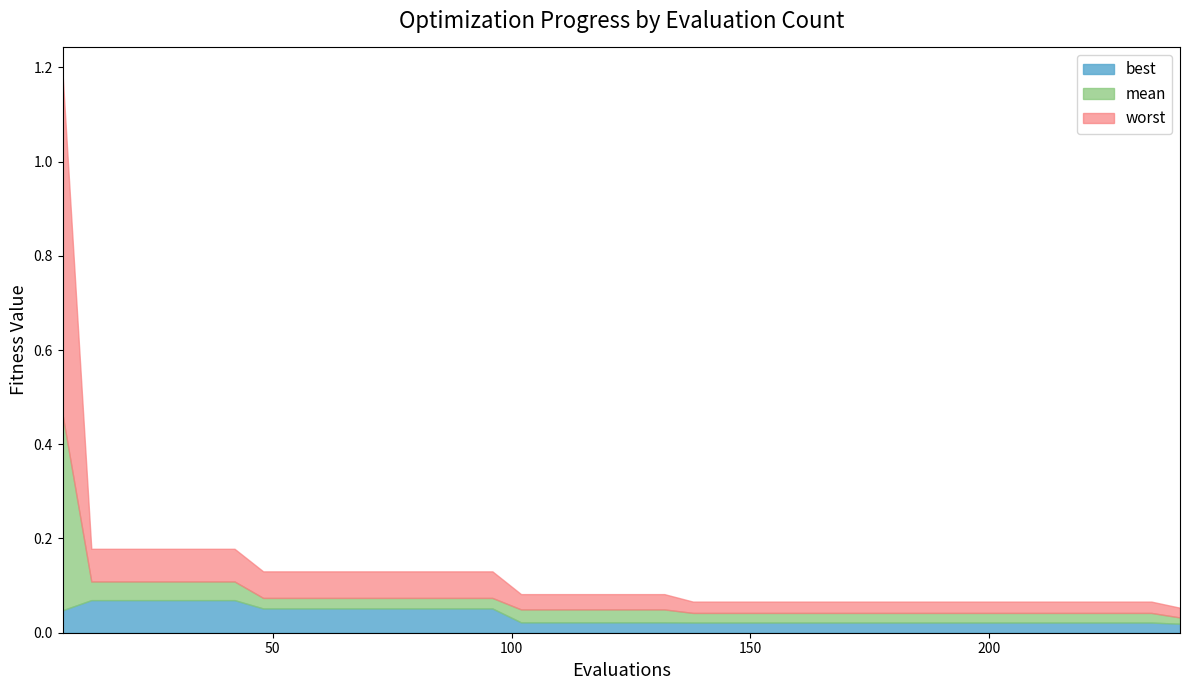

What are all the series names shown in the legend?

best, mean, worst